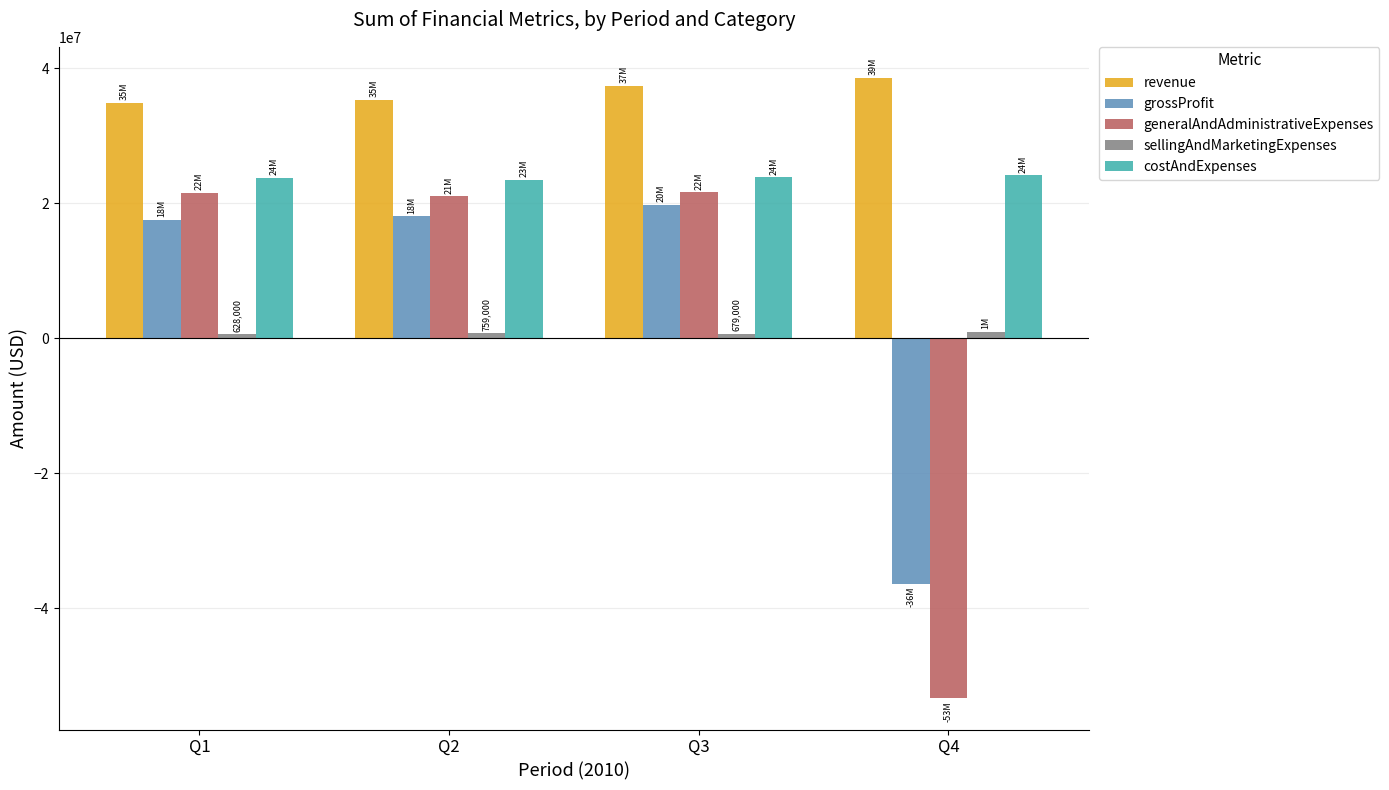

Where is costAndExpenses nearest to the value 23815000?

Q1